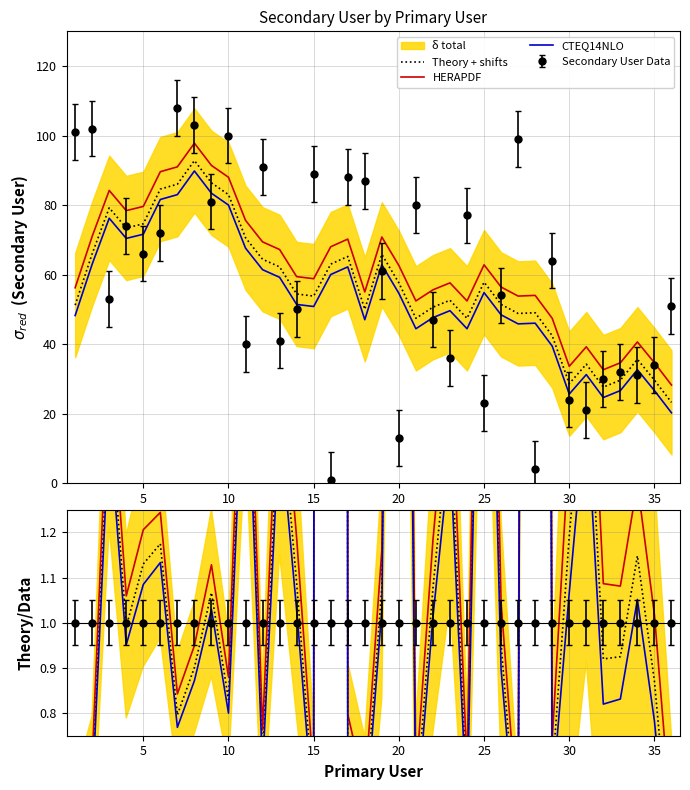

Is this an area chart (filled region under the line)?

No